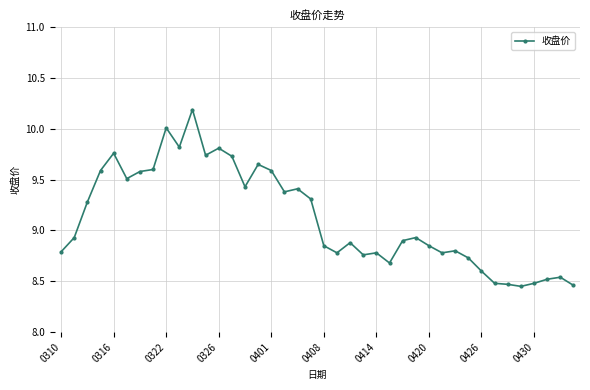

What is the difference between the maximum and second lowest values?

1.7